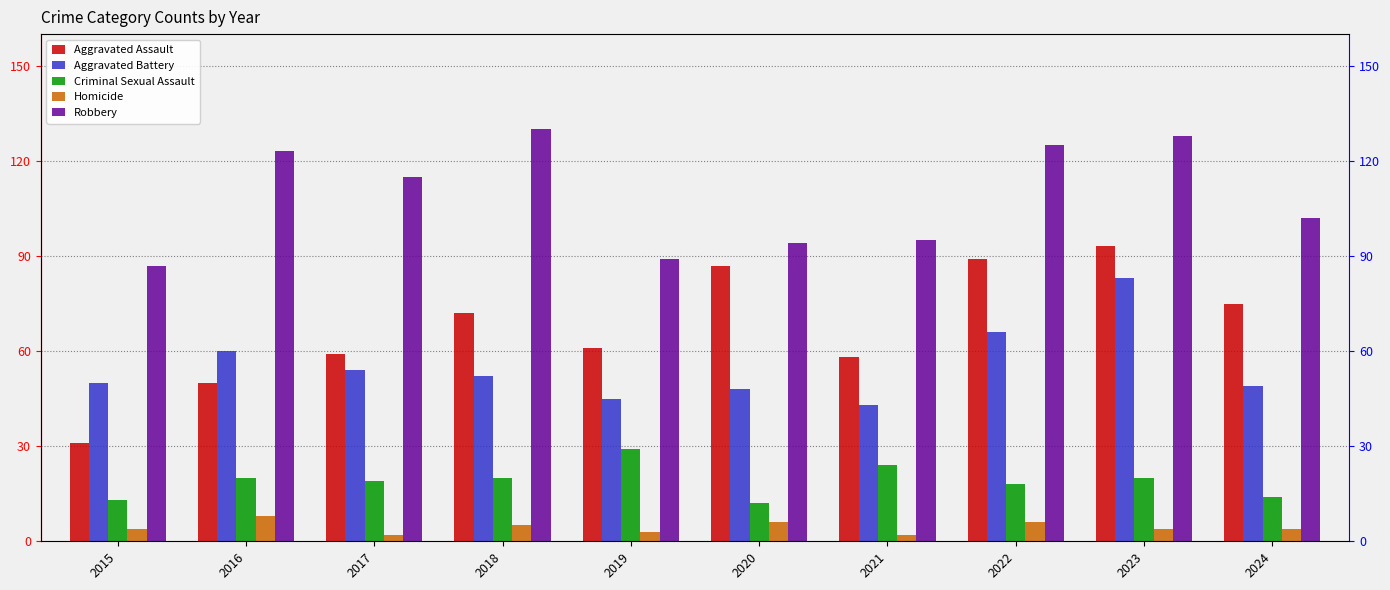

Are the bars grouped side by side (vs. stacked)?

Yes